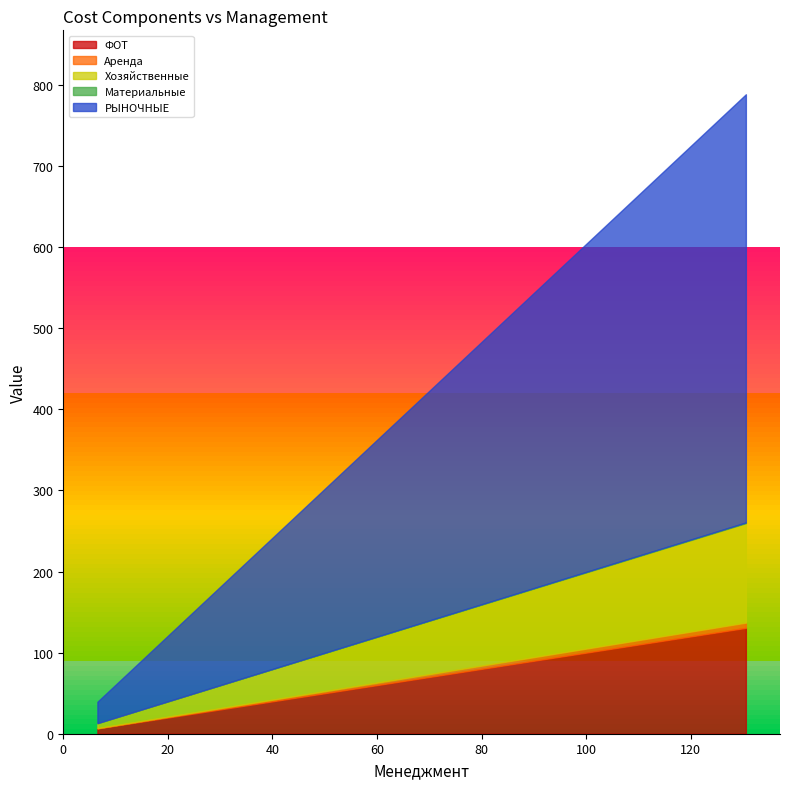

True or false: Материальные has more than 0 interior local peaks.

False